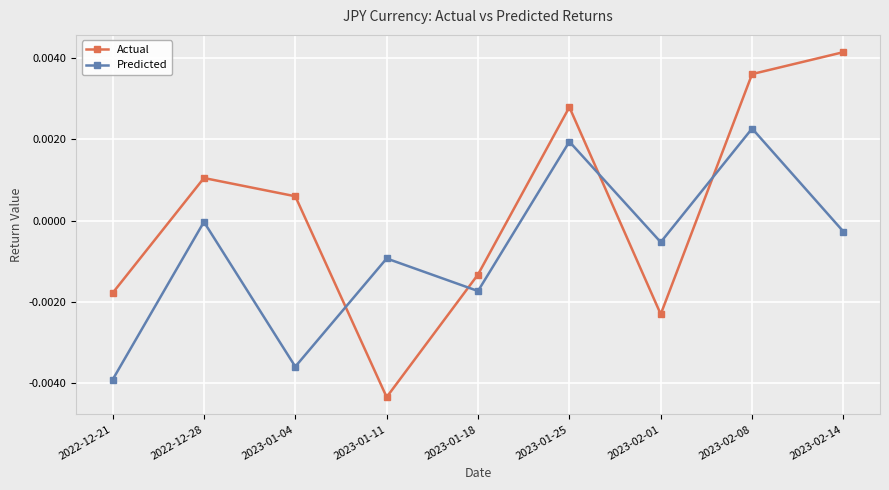

Count the number of data series in this chart.

2